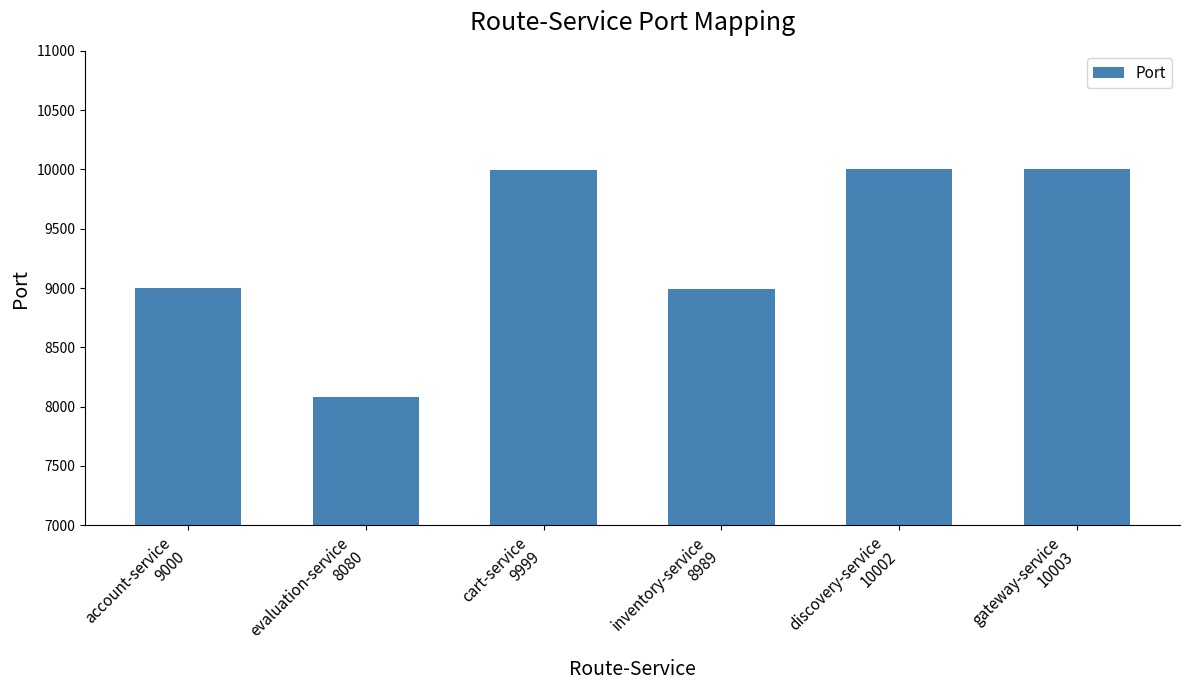

What is the maximum value shown in the chart?

10003